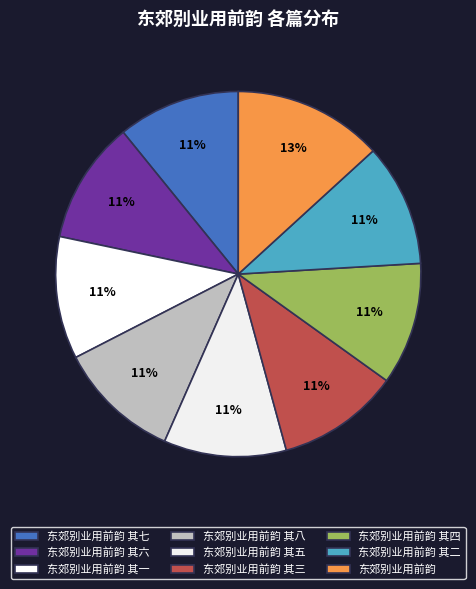

Count the number of slices in the pie.

9